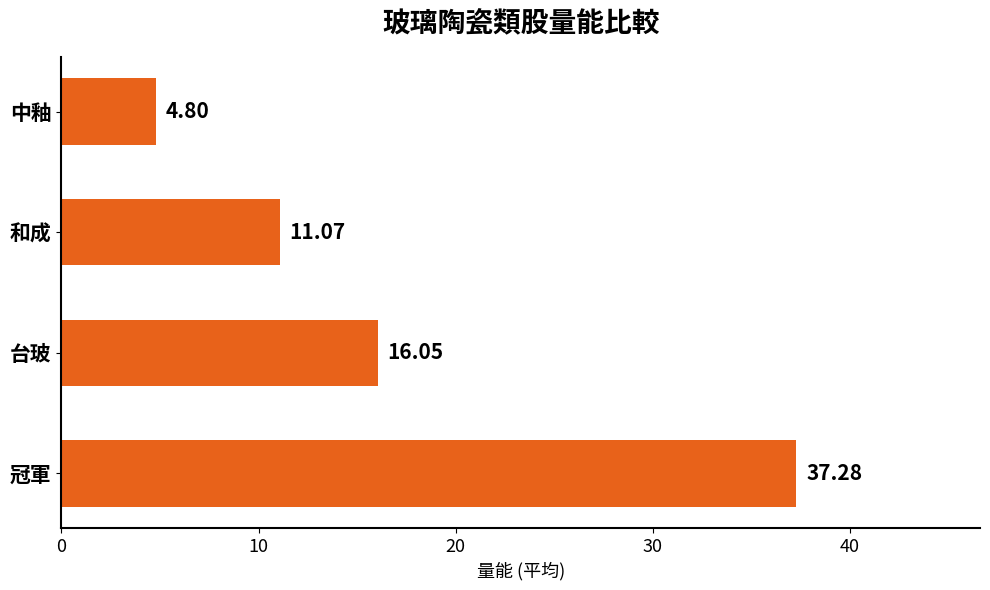

What is the difference between the values at 台玻 and 冠軍?

21.2